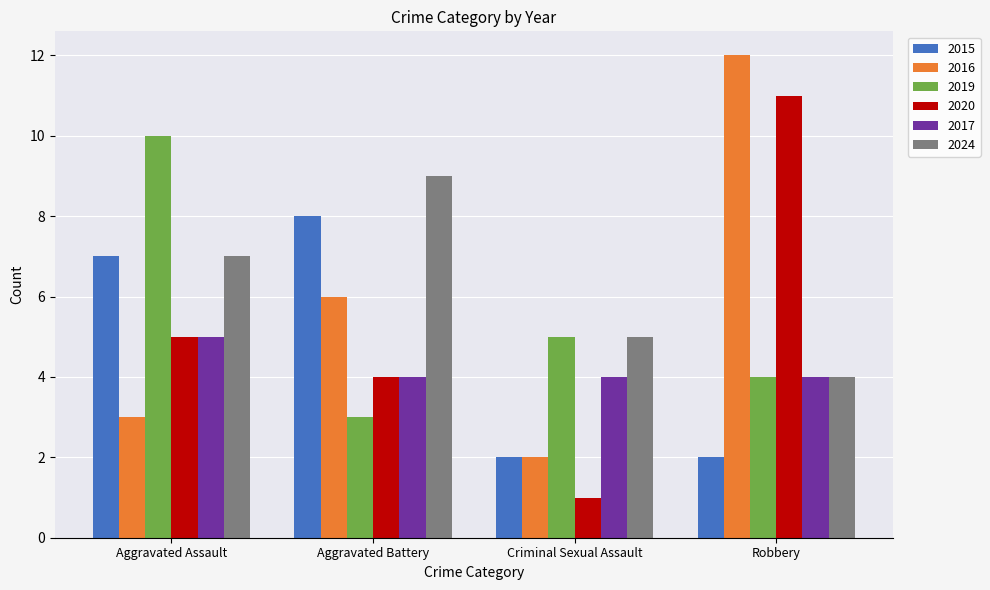

How many 2020 values are between 4 and 11?

3